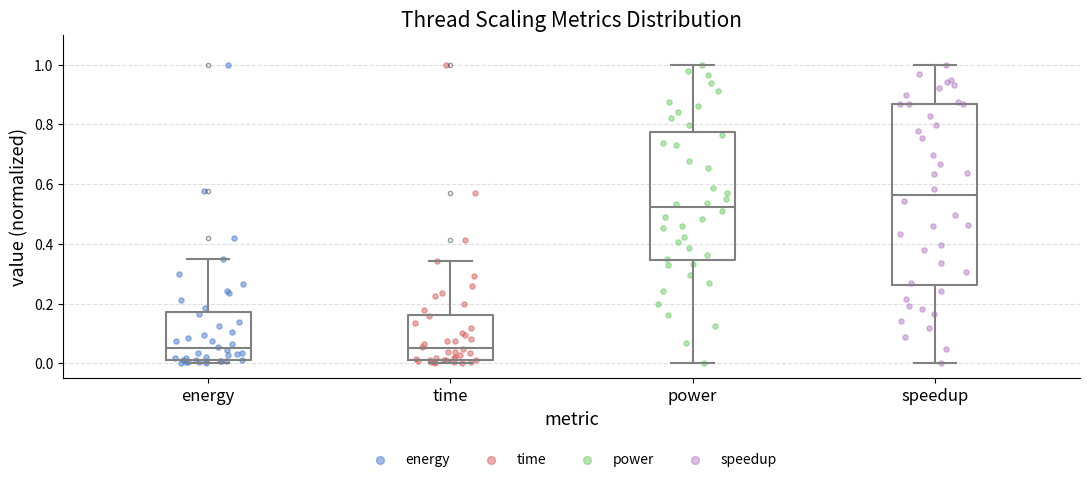

Reading left to right, read every box against the y-axis: the position of its median line, the range the box covers, and the ends of its whiskers. The values are not printed on the chart, so give them approximately, as read against the axis.

energy: median 0.04, box 0.02 to 0.18, whiskers 0.00 to 0.34
time: median 0.06, box 0.02 to 0.16, whiskers 0.00 to 0.34
power: median 0.52, box 0.34 to 0.78, whiskers 0.00 to 1.00
speedup: median 0.56, box 0.26 to 0.86, whiskers 0.00 to 1.00